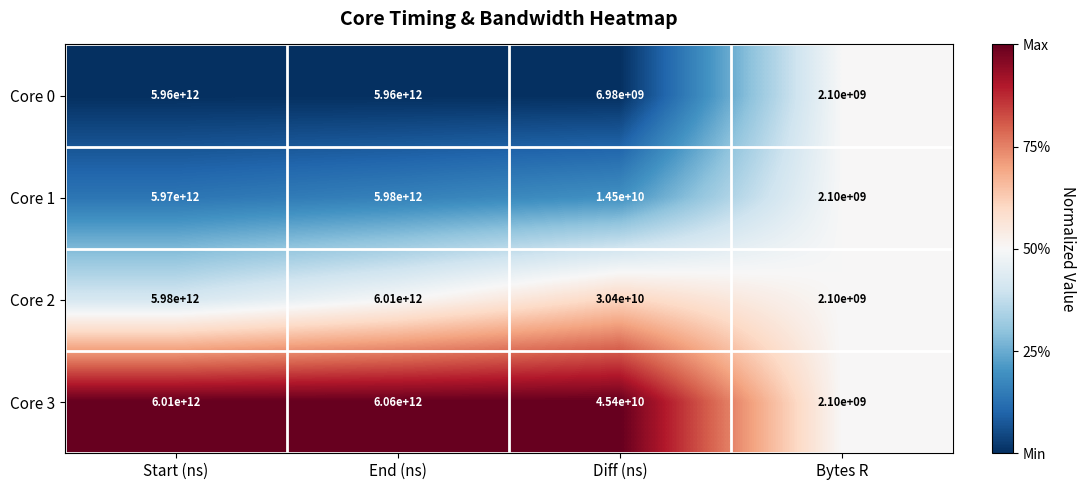

Which series has the widest spread of values?

Core 3